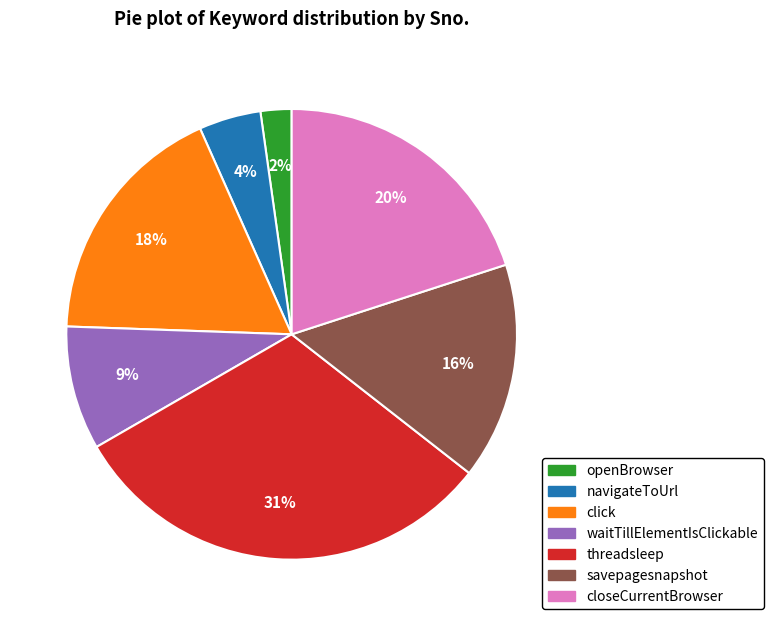

To the nearest percent, what is the average slice percentage?

14%